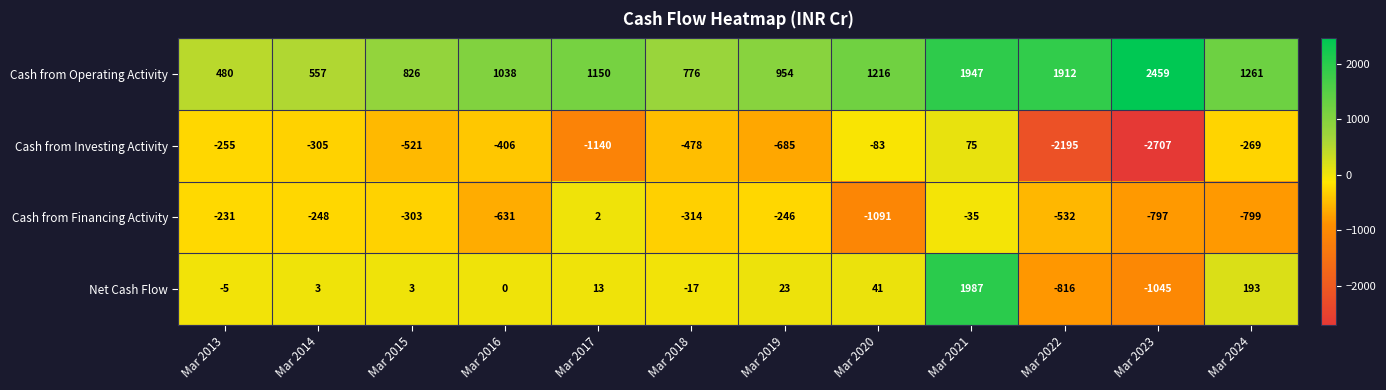

Which label corresponds to the largest value in the chart?

Mar 2023